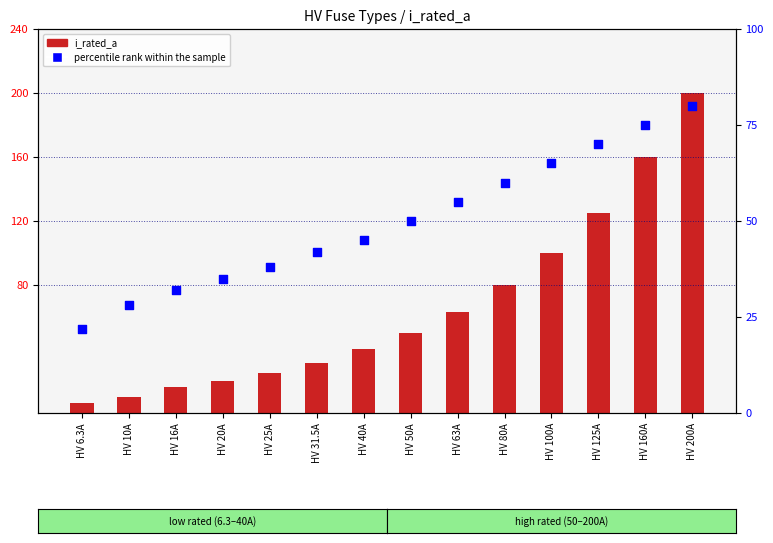

What is the total value across all series at HV 80A?

140.0